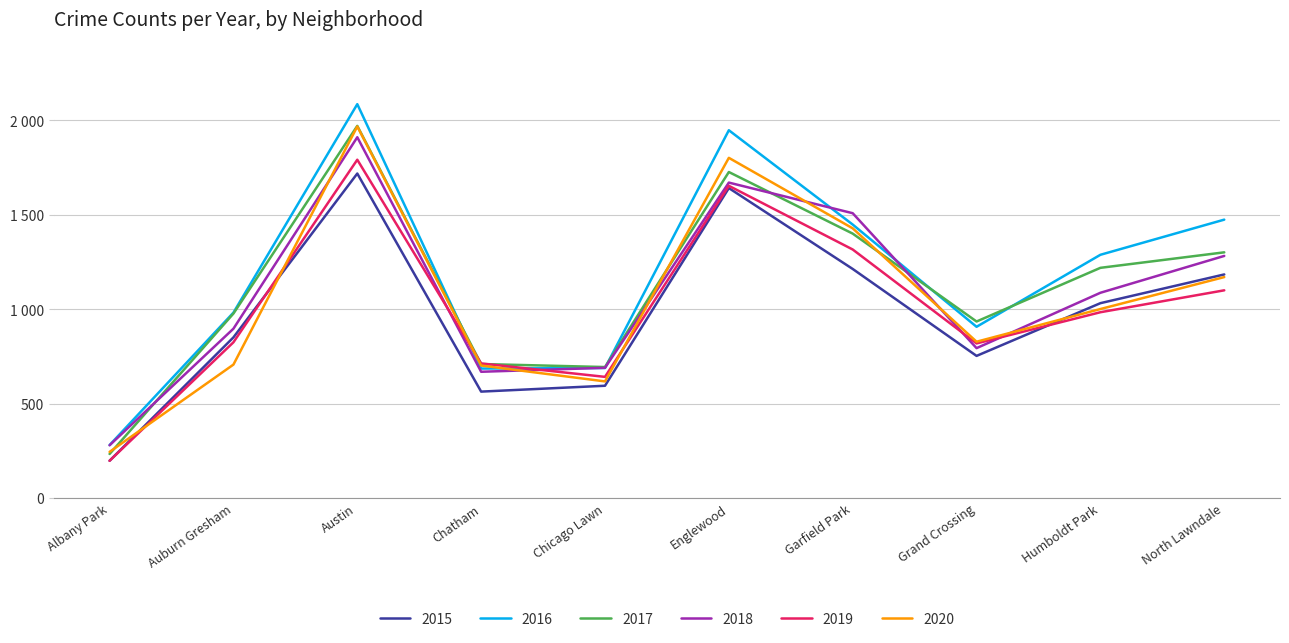

What is the total value across all series at Englewood?

10444